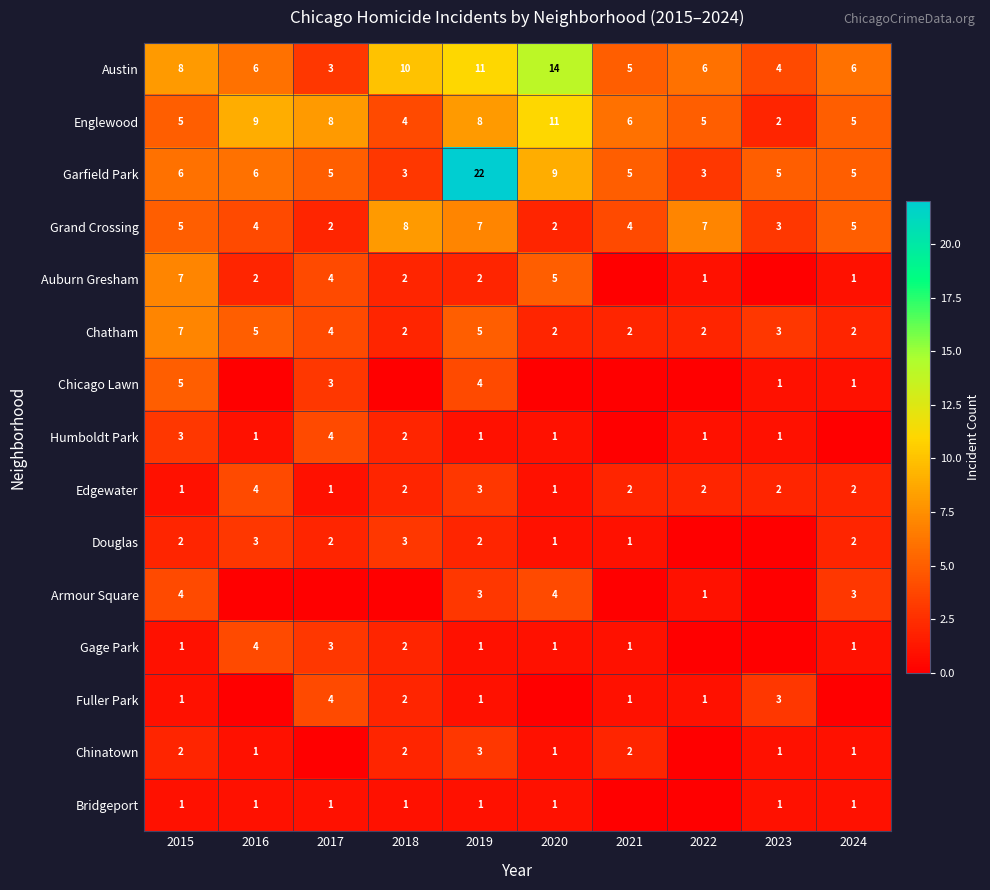

Between 2015 and 2019, which series saw the biggest shift?

Garfield Park